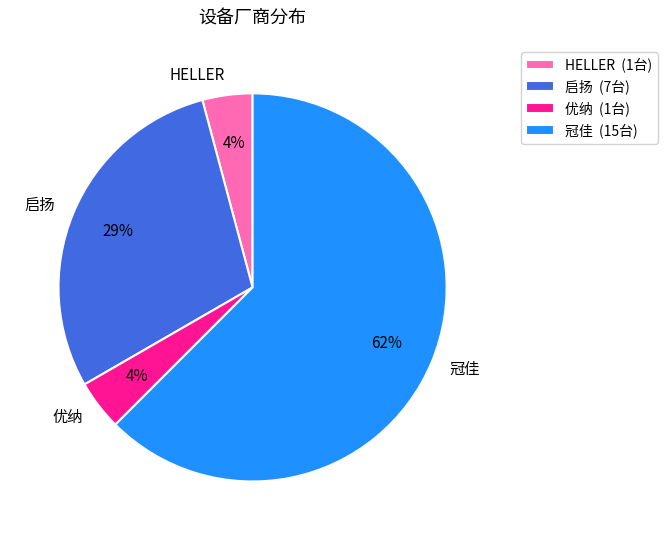

To the nearest percent, what percentage of the pie is 启扬?

29%